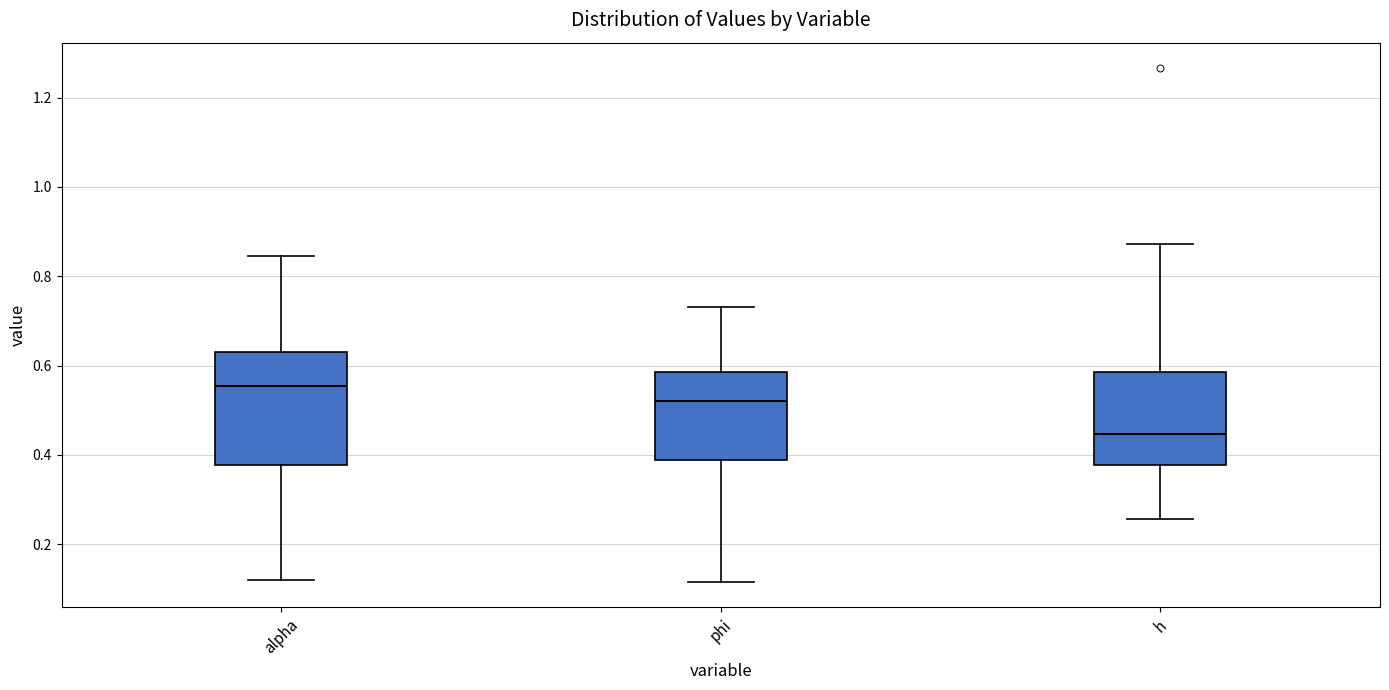

Which box has the lowest median line?

h